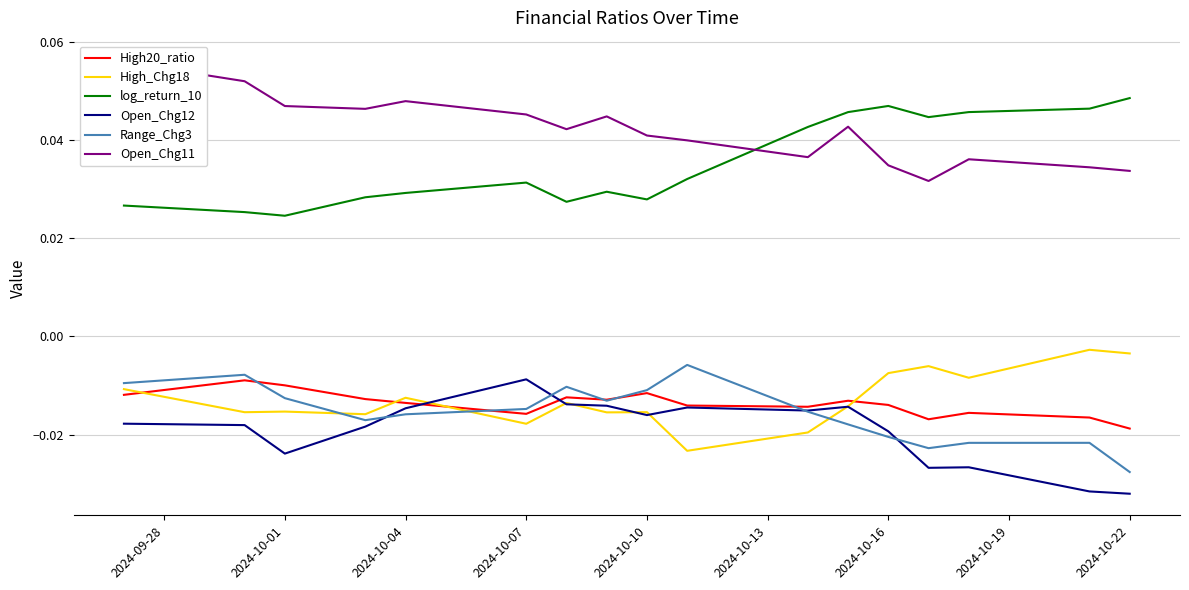

How many lines are shown in the chart?

6